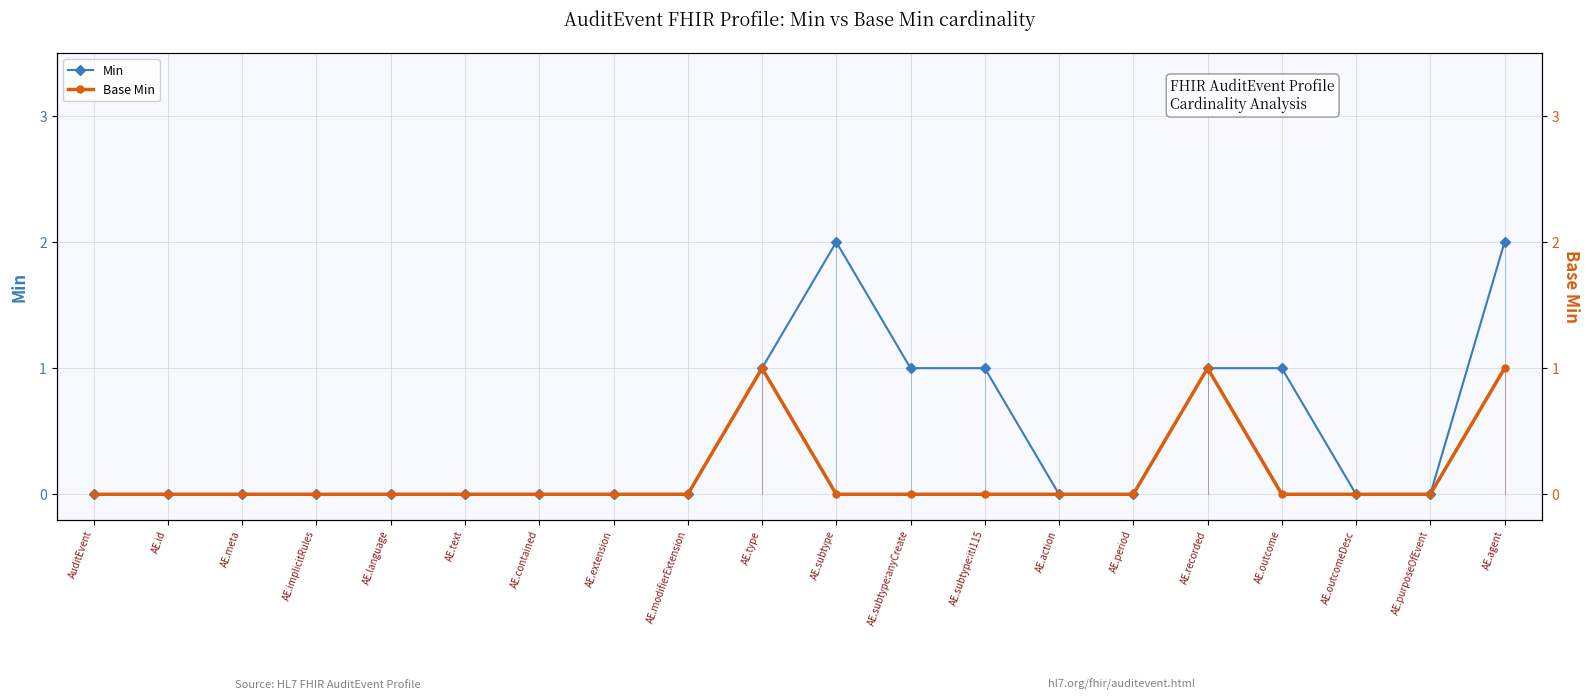

True or false: Min and Base Min cross at least once.

False